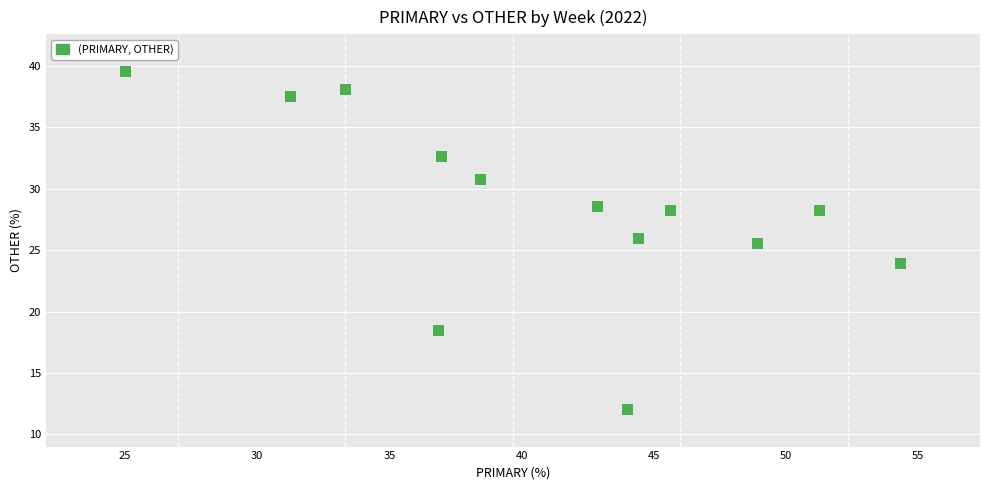

What is the range of X values (max minus min)?

29.3